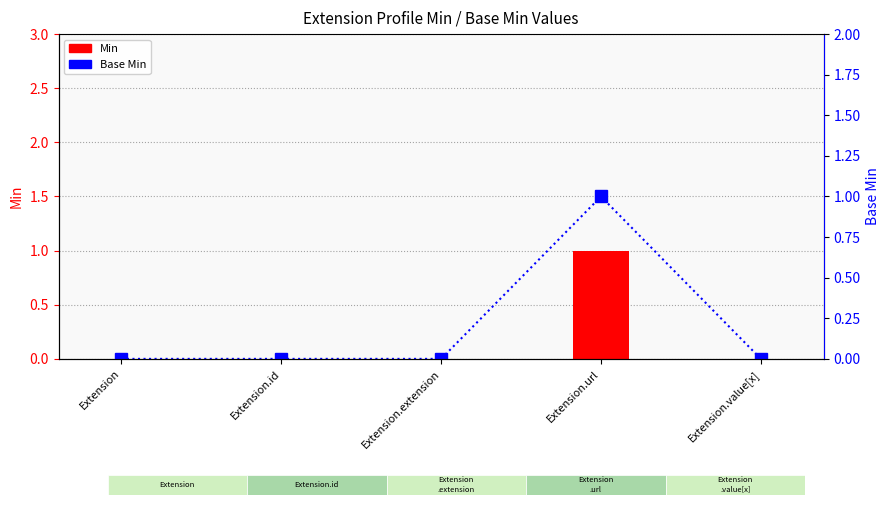

At Extension.value[x], list the series in order from smallest to largest.

Min, Base Min